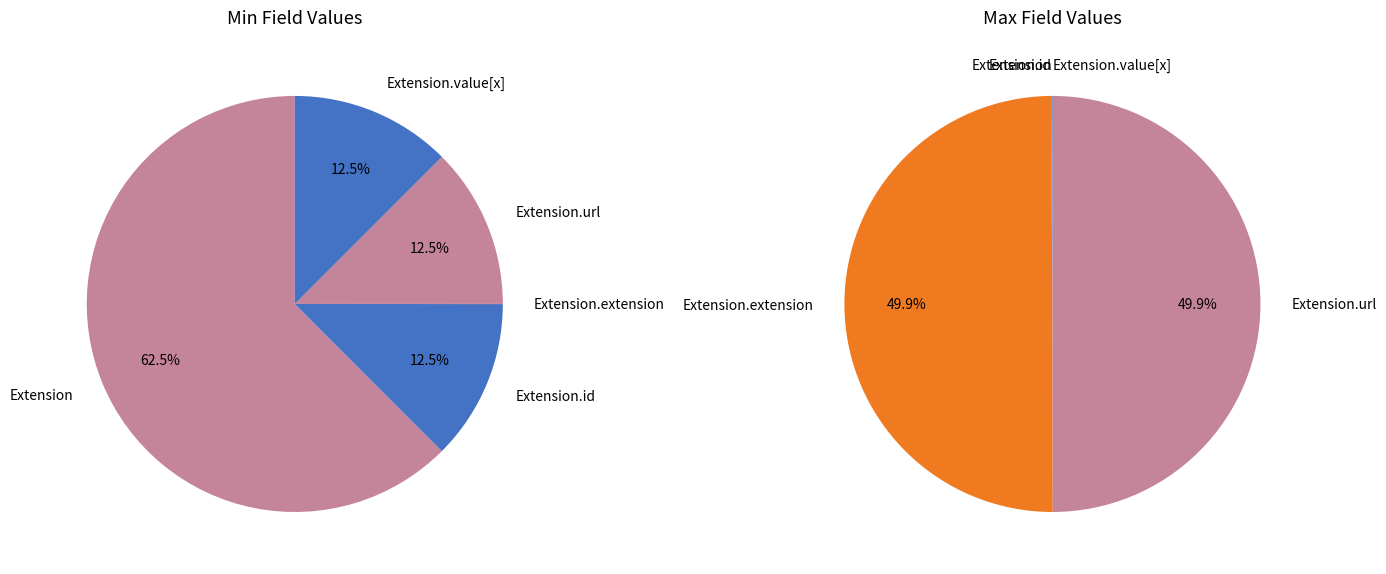

The Extension.id slice represents 7% of the pie. True or false?

False